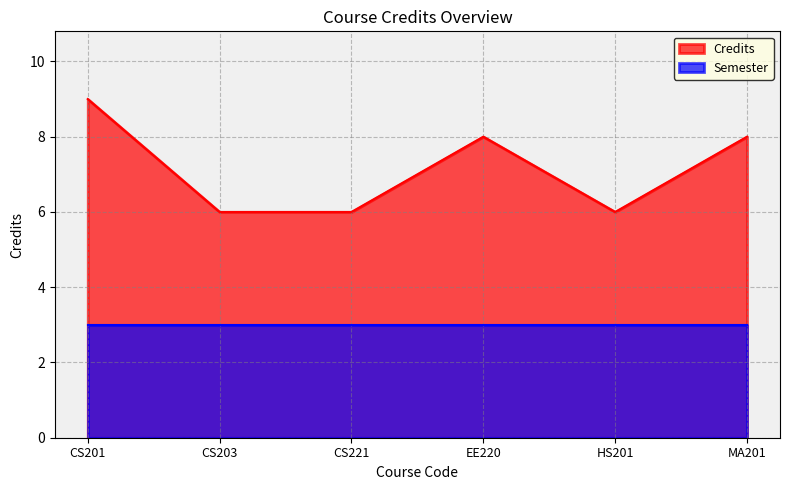

What is the sum of the values at CS201 and MA201?

17